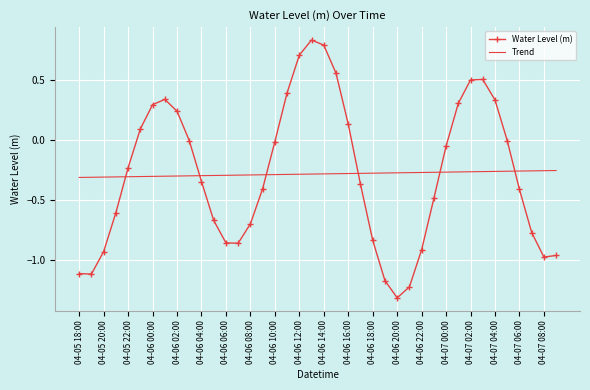

In Water Level (m), how many points are higher than both neighbors (excluding endpoints)?

3